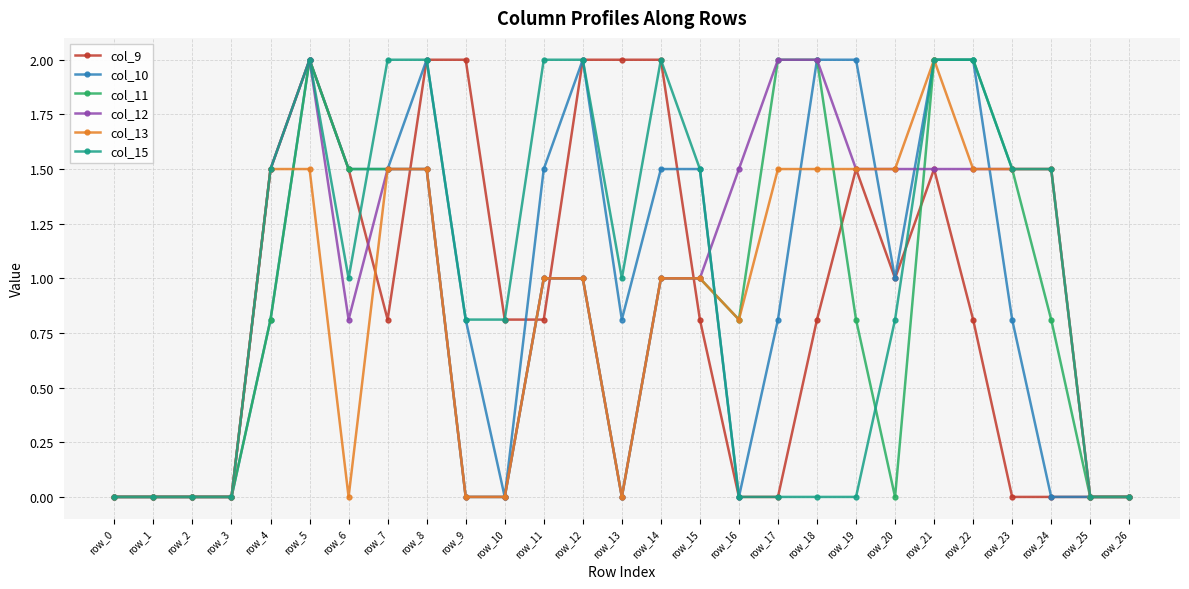

What is the difference between the highest and lowest values at row_11?

1.2